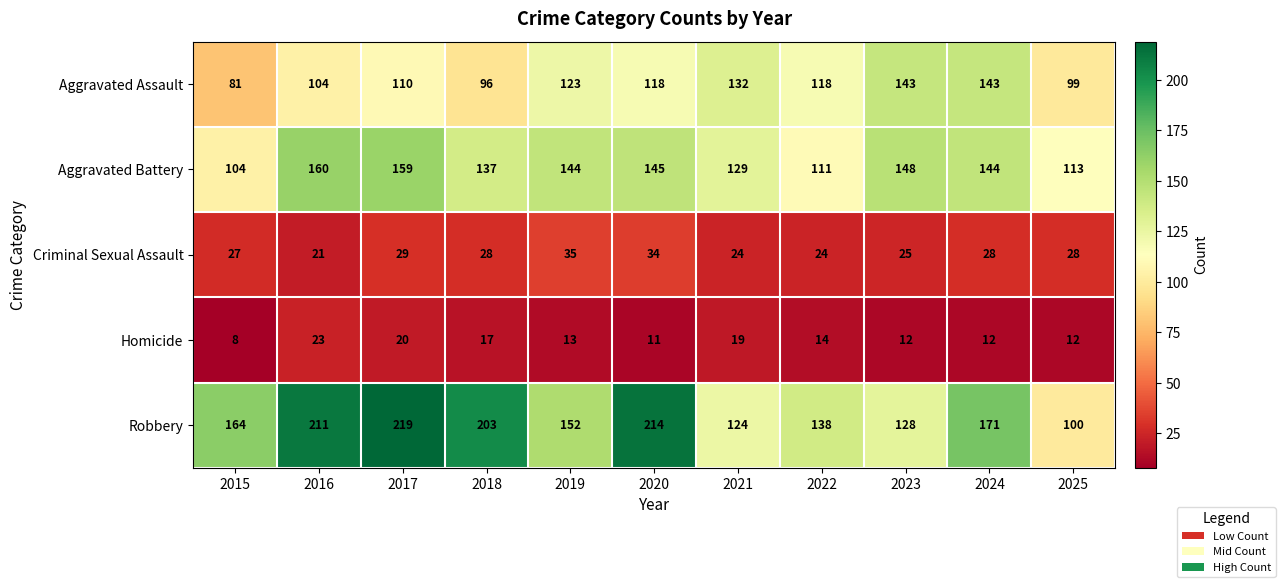

Between 2020 and 2022, which series saw the biggest shift?

Robbery